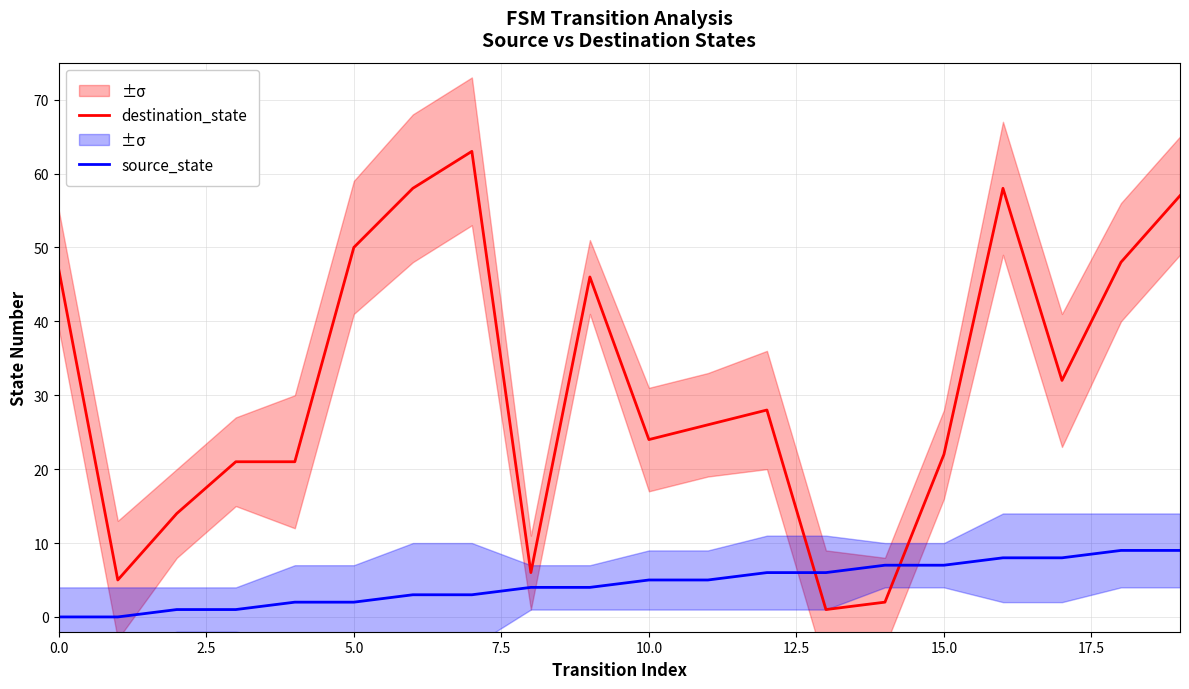

True or false: destination_state and source_state intersect in this chart.

True